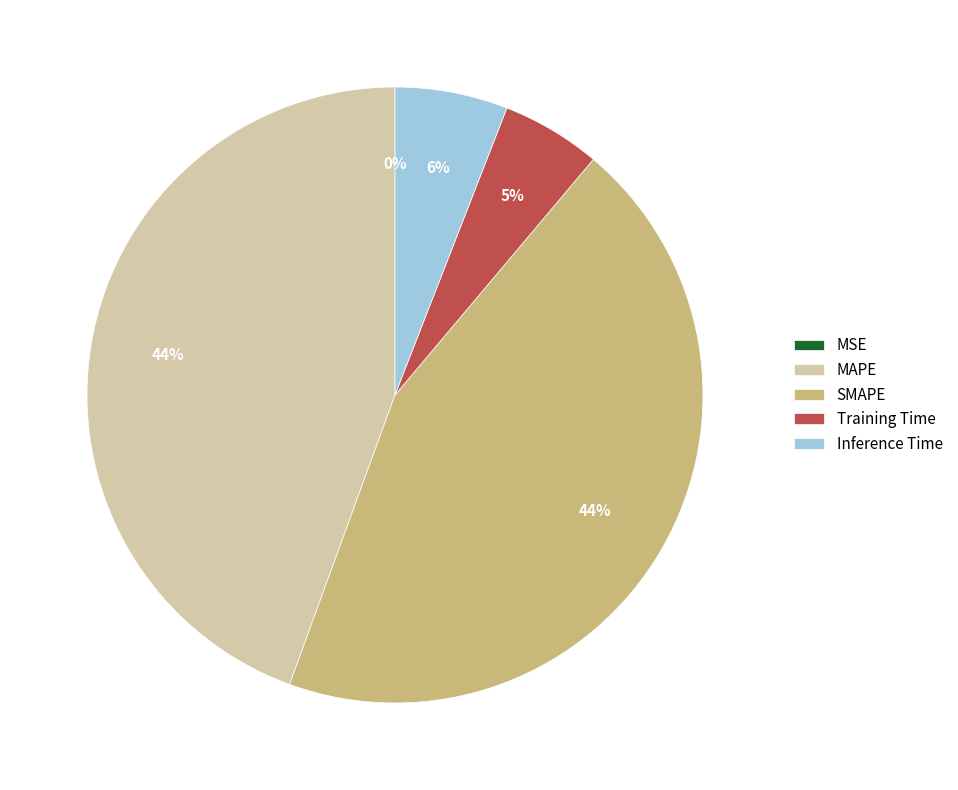

To the nearest percent, what portion does Training Time represent?

5%